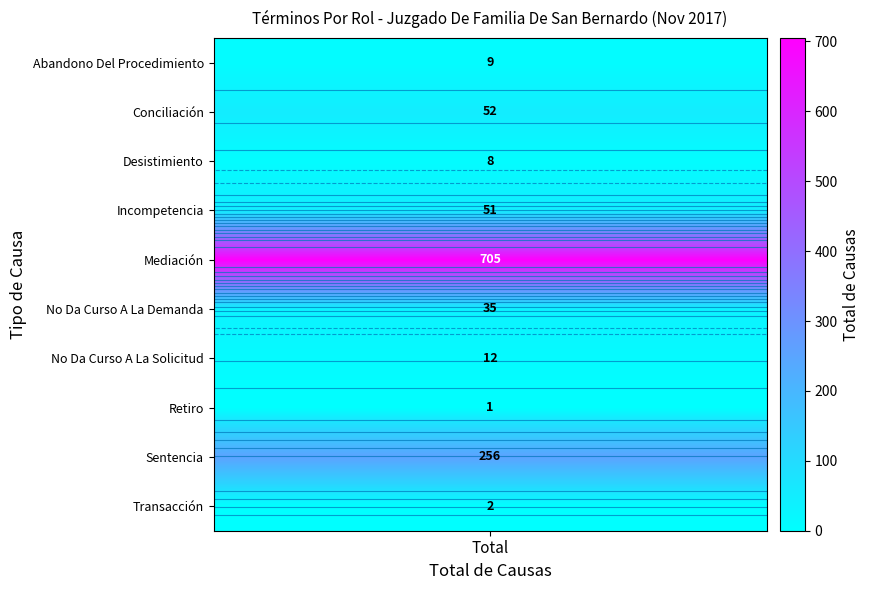

The chart shows a value of 6 at Total. True or false?

False